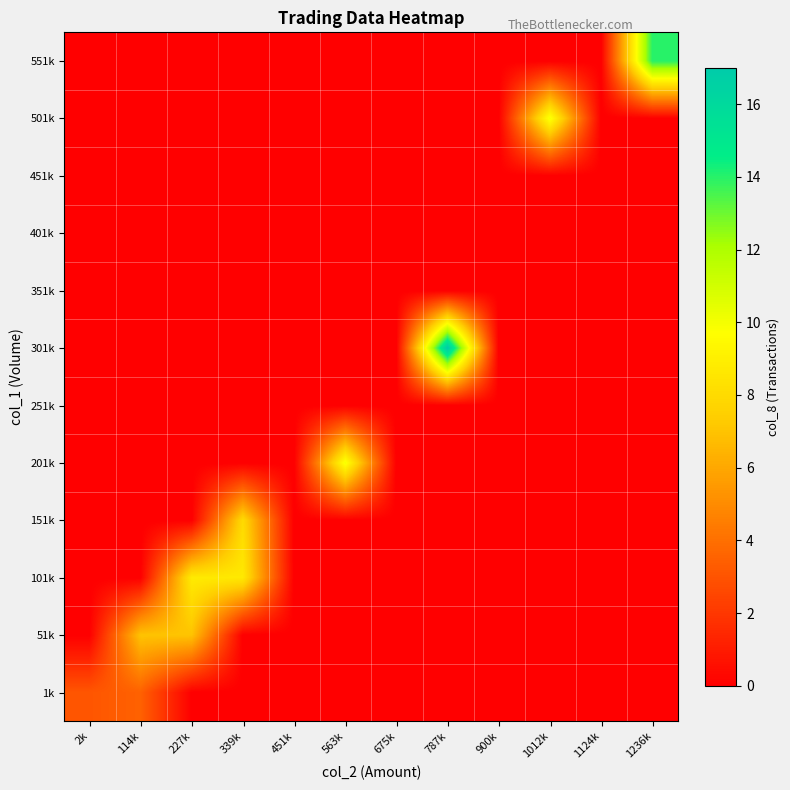

Reading right to left, what are all the values shown in this chart?

1k: 1236k=0.0	1124k=0.0	1012k=0.0	900k=0.0	787k=0.0	675k=0.0	563k=0.0	451k=0.0	339k=0.0	227k=0.0	114k=3.5	2k=3.1
51k: 1236k=0.0	1124k=0.0	1012k=0.0	900k=0.0	787k=0.0	675k=0.0	563k=0.0	451k=0.0	339k=0.0	227k=7.0	114k=7.0	2k=0.0
101k: 1236k=0.0	1124k=0.0	1012k=0.0	900k=0.0	787k=0.0	675k=0.0	563k=0.0	451k=0.0	339k=8.7	227k=8.8	114k=0.0	2k=0.0
151k: 1236k=0.0	1124k=0.0	1012k=0.0	900k=0.0	787k=0.0	675k=0.0	563k=0.0	451k=0.0	339k=8.0	227k=0.0	114k=0.0	2k=0.0
201k: 1236k=0.0	1124k=0.0	1012k=0.0	900k=0.0	787k=0.0	675k=0.0	563k=10.0	451k=0.0	339k=0.0	227k=0.0	114k=0.0	2k=0.0
251k: 1236k=0.0	1124k=0.0	1012k=0.0	900k=0.0	787k=0.0	675k=0.0	563k=0.0	451k=0.0	339k=0.0	227k=0.0	114k=0.0	2k=0.0
301k: 1236k=0.0	1124k=0.0	1012k=0.0	900k=0.0	787k=17.0	675k=0.0	563k=0.0	451k=0.0	339k=0.0	227k=0.0	114k=0.0	2k=0.0
351k: 1236k=0.0	1124k=0.0	1012k=0.0	900k=0.0	787k=0.0	675k=0.0	563k=0.0	451k=0.0	339k=0.0	227k=0.0	114k=0.0	2k=0.0
401k: 1236k=0.0	1124k=0.0	1012k=0.0	900k=0.0	787k=0.0	675k=0.0	563k=0.0	451k=0.0	339k=0.0	227k=0.0	114k=0.0	2k=0.0
451k: 1236k=0.0	1124k=0.0	1012k=0.0	900k=0.0	787k=0.0	675k=0.0	563k=0.0	451k=0.0	339k=0.0	227k=0.0	114k=0.0	2k=0.0
501k: 1236k=0.0	1124k=0.0	1012k=10.0	900k=0.0	787k=0.0	675k=0.0	563k=0.0	451k=0.0	339k=0.0	227k=0.0	114k=0.0	2k=0.0
551k: 1236k=14.0	1124k=0.0	1012k=0.0	900k=0.0	787k=0.0	675k=0.0	563k=0.0	451k=0.0	339k=0.0	227k=0.0	114k=0.0	2k=0.0